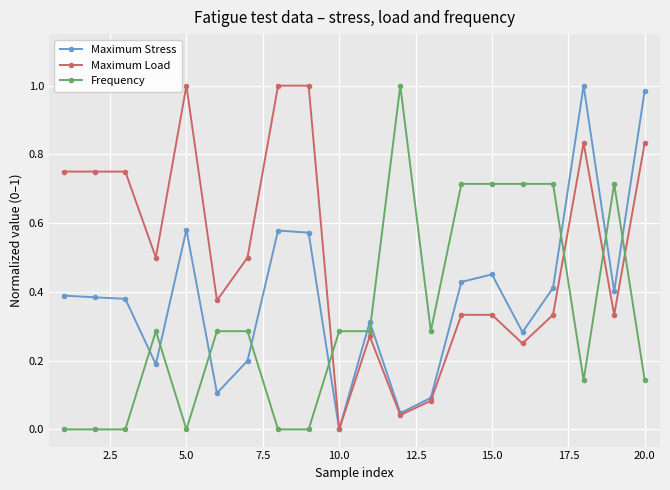

True or false: Maximum Stress has more than 1 interior local peaks.

True